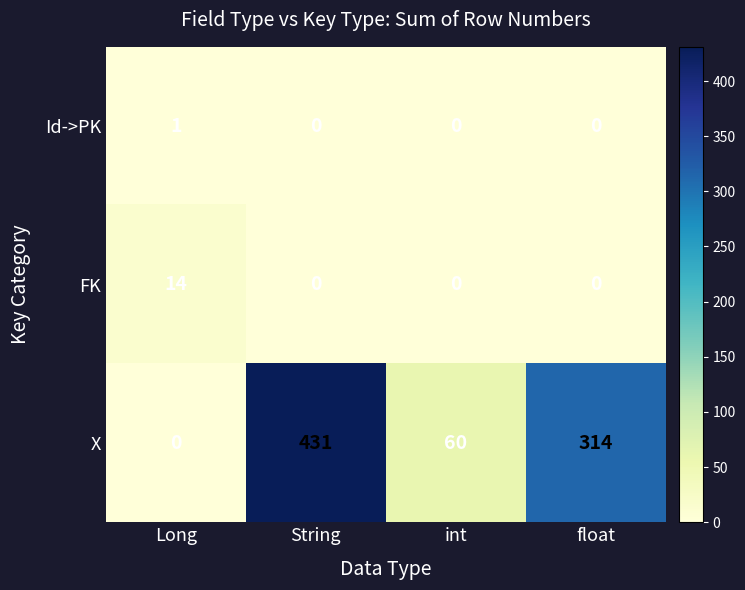

Reading left to right, extract all data points from this chart.

Id->PK: Long=1	String=0	int=0	float=0
FK: Long=14	String=0	int=0	float=0
X: Long=0	String=431	int=60	float=314